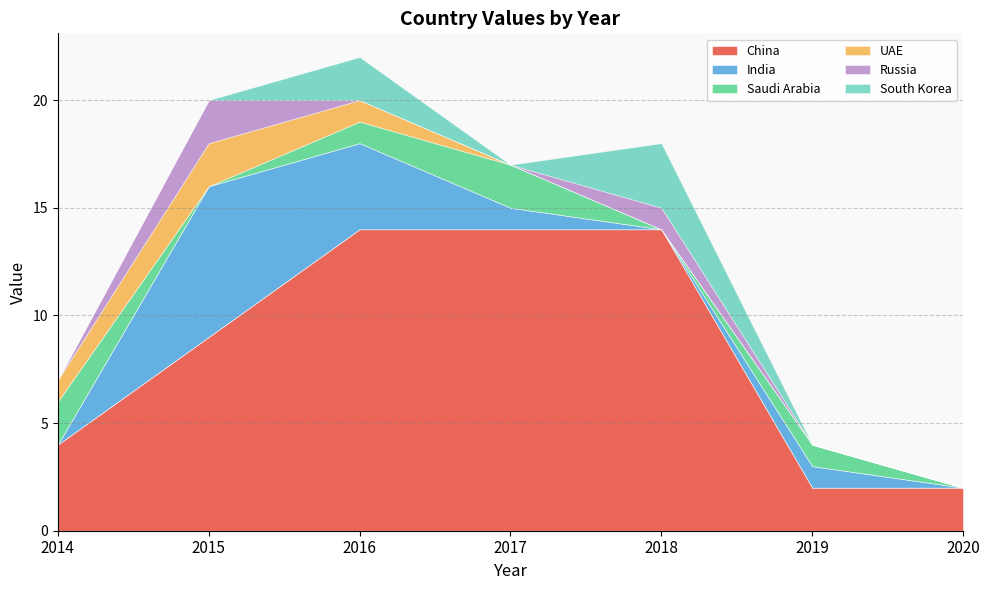

How many data points in UAE are above 0?

3